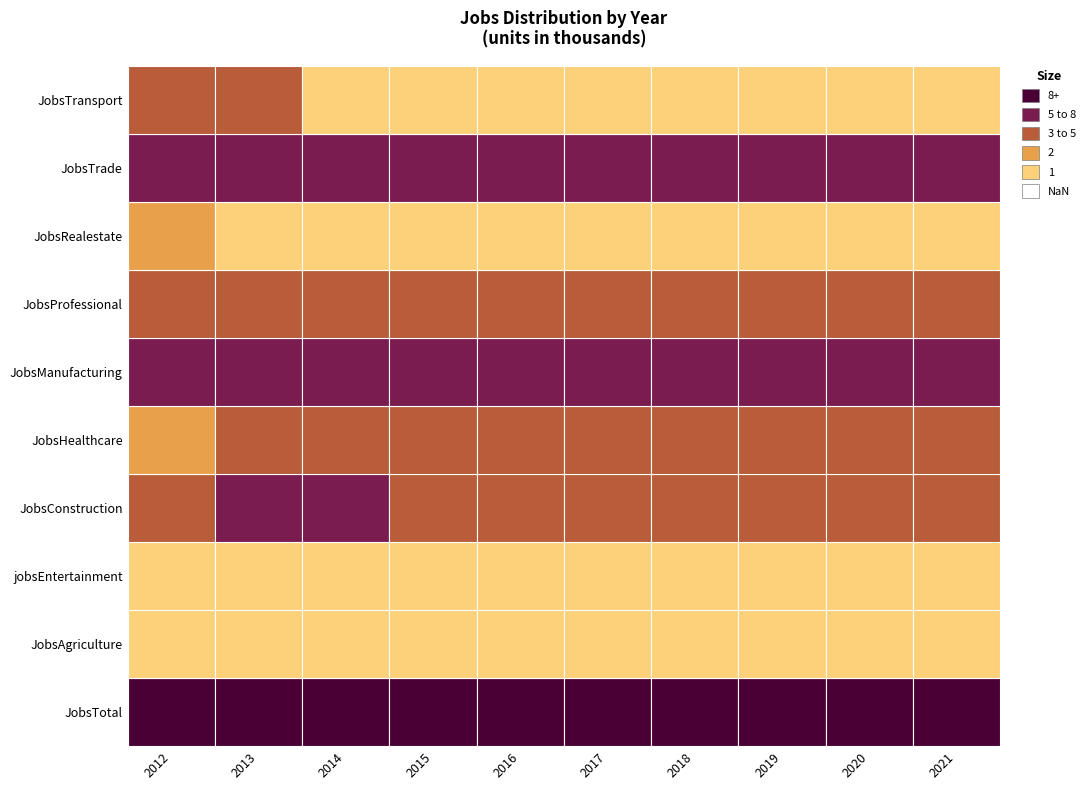

Reading left to right, transcribe all the data shown in this chart.

2012: 53	1	1	5	2	7	4	2	7	4
2013: 58	1	1	6	5	7	3	1	7	4
2014: 54	1	1	6	5	7	3	1	7	1
2015: 52	1	1	5	5	6	3	1	7	1
2016: 52	1	1	5	5	6	3	1	7	1
2017: 52	1	1	5	5	6	3	1	6	1
2018: 52	1	1	5	5	6	3	1	6	1
2019: 53	1	1	5	5	6	3	1	6	1
2020: 53	1	1	5	5	6	3	1	6	1
2021: 53	1	1	5	5	6	3	1	6	1